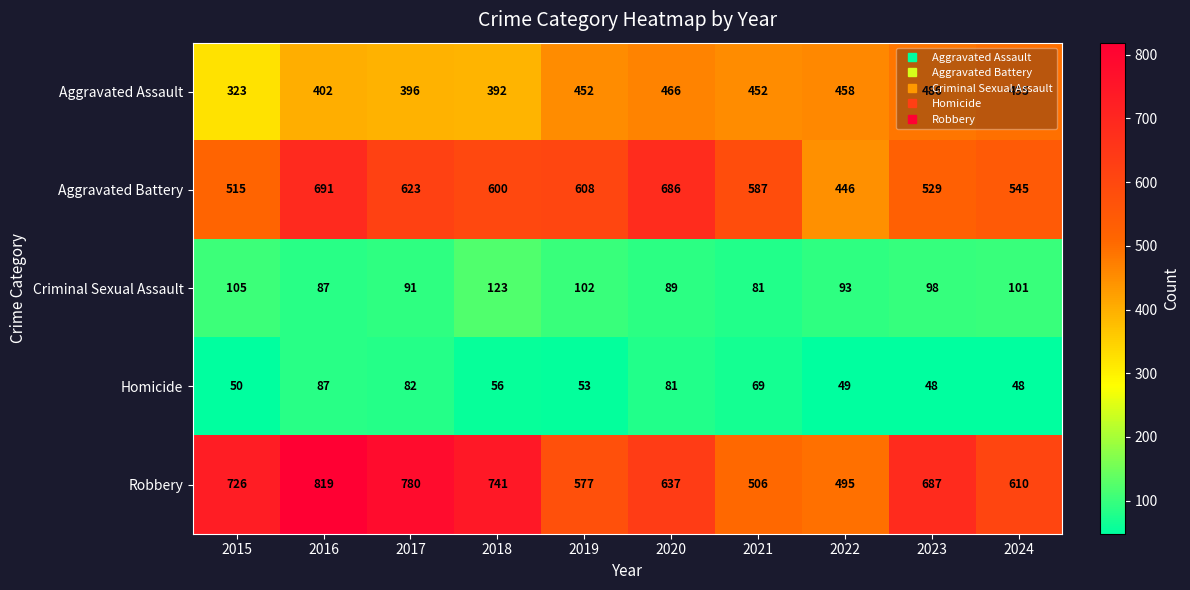

At which label does Homicide reach its peak?

2016